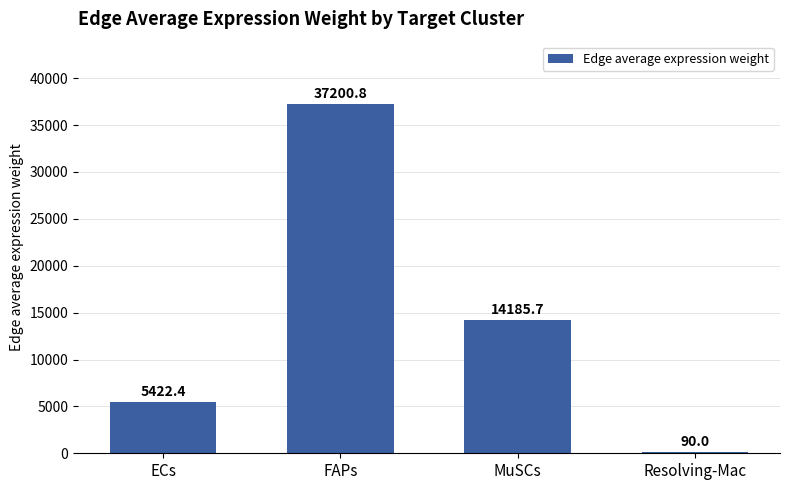

What is the sum of the values at MuSCs and Resolving-Mac?

14275.7